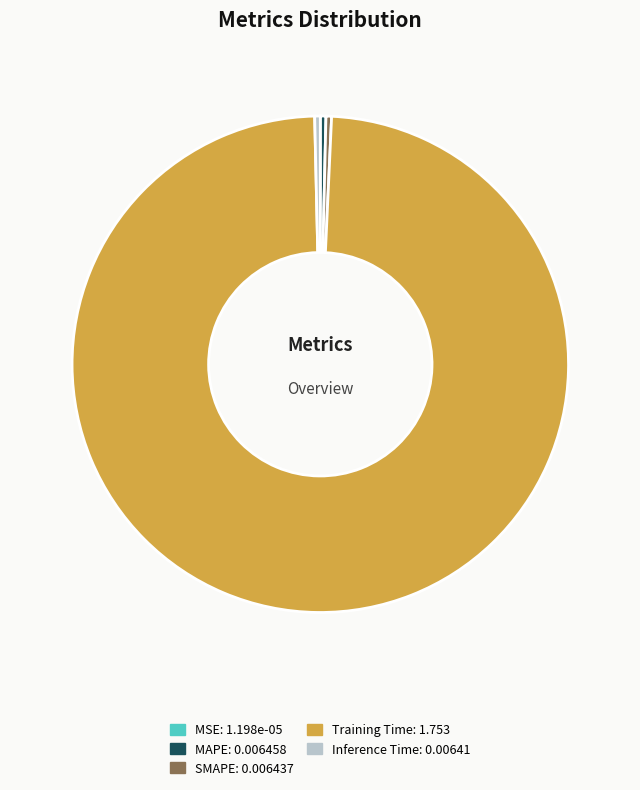

Which category accounts for the majority?

Training Time